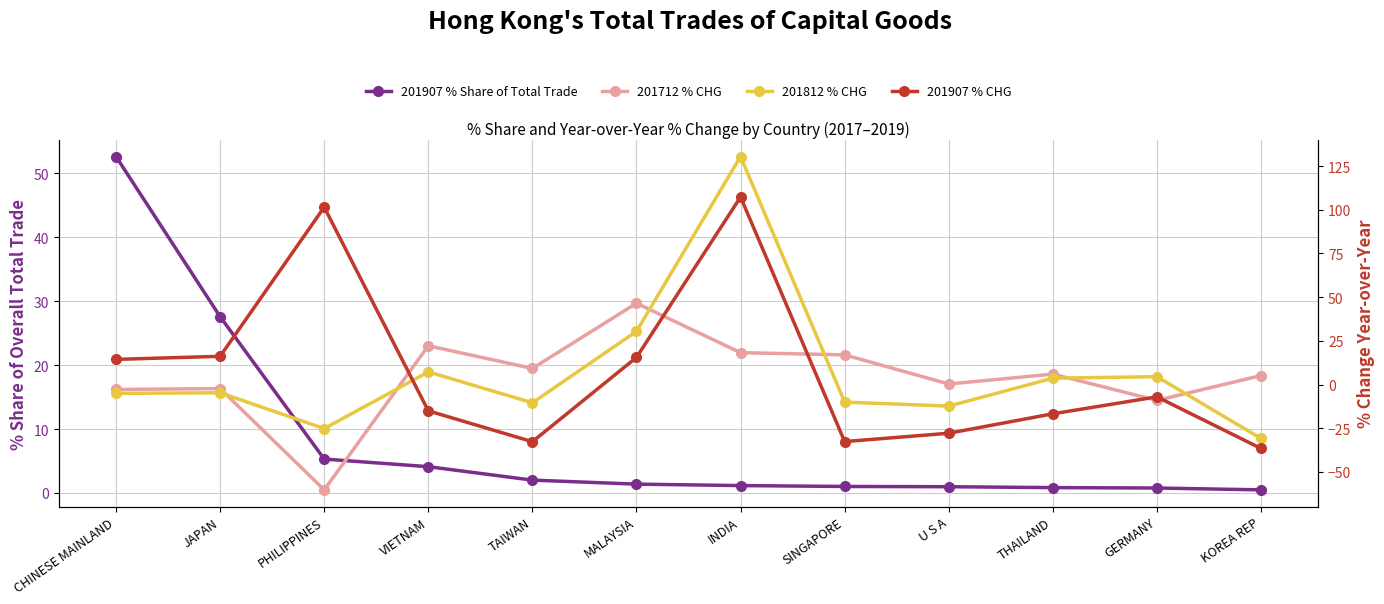

What are all the series names shown in the legend?

201907 % Share of Total Trade, 201712 % CHG, 201812 % CHG, 201907 % CHG